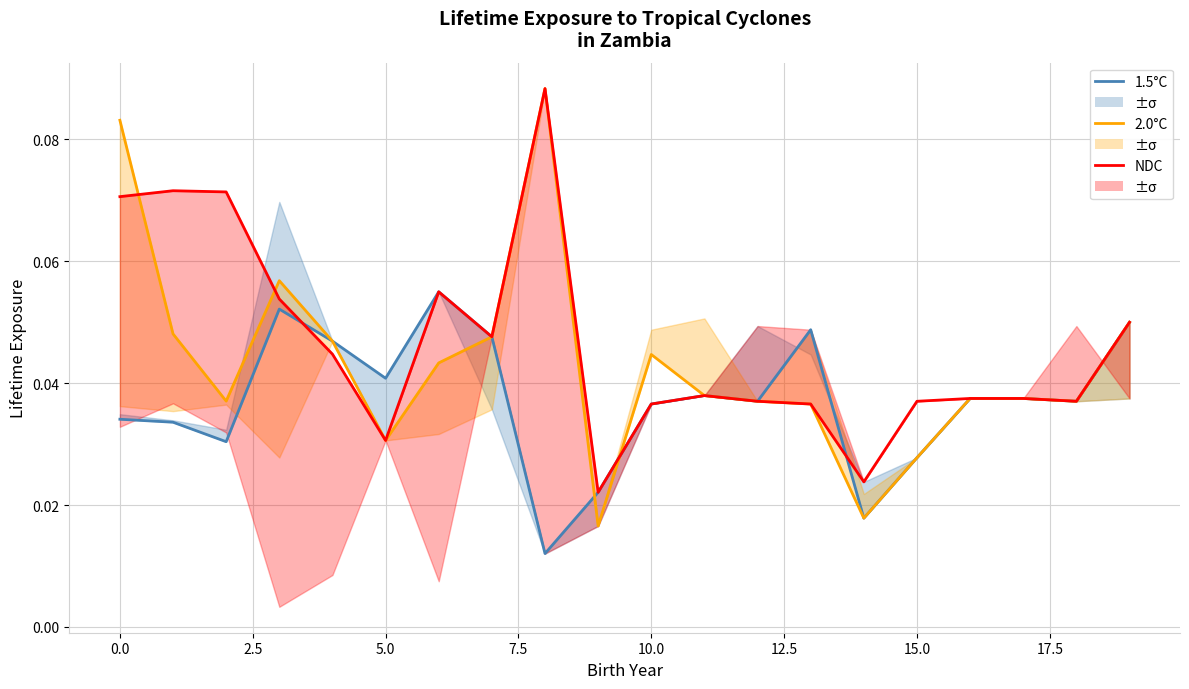

At 19, list the series in order from smallest to largest.

1.5°C, 2.0°C, NDC